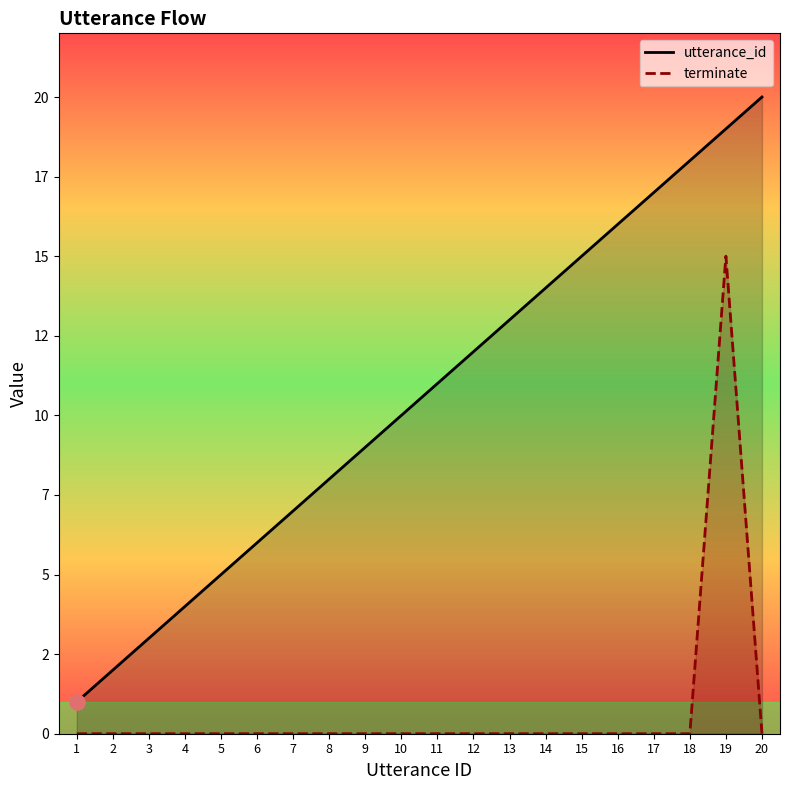

At how many categories does at least one series exceed 3?

17